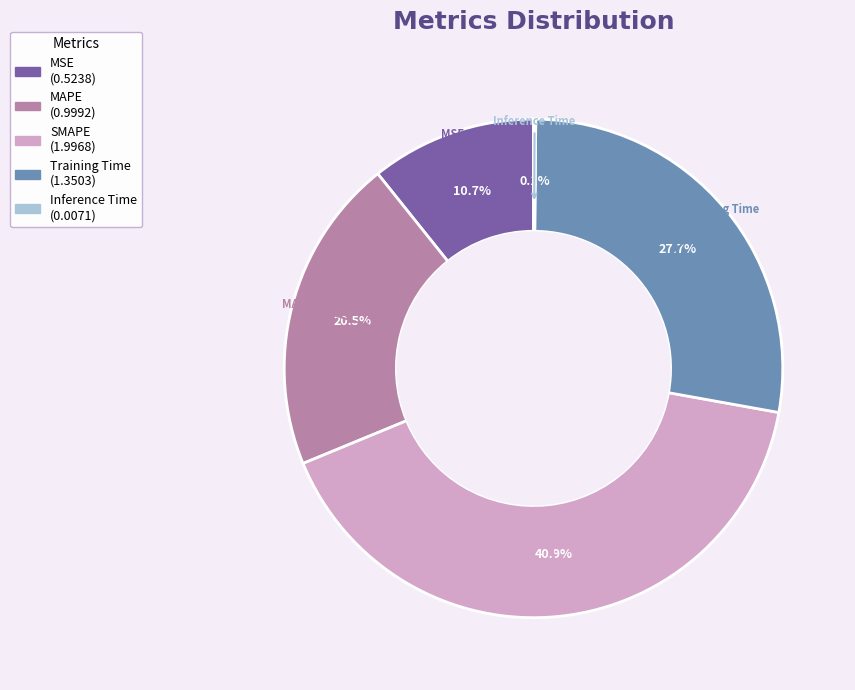

What is the largest slice in the pie chart?

SMAPE